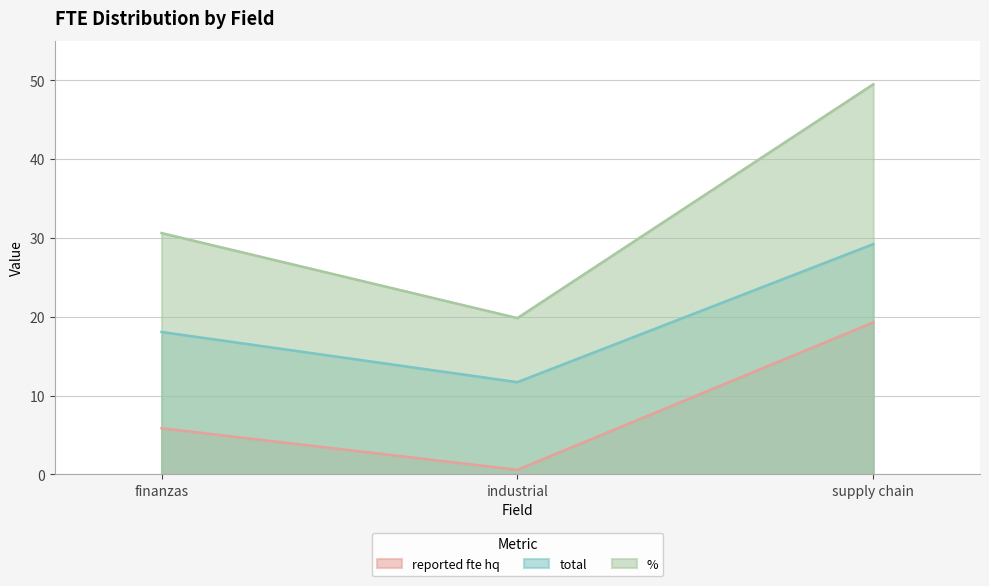

How many data points in total are above 18?

2